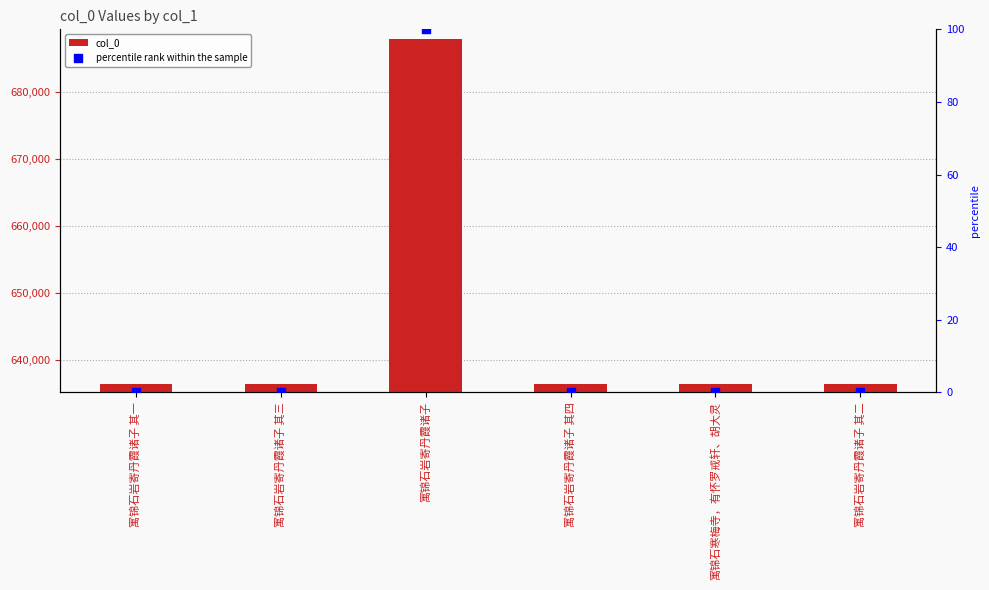

Which series reaches the minimum Y coordinate?

percentile rank within the sample